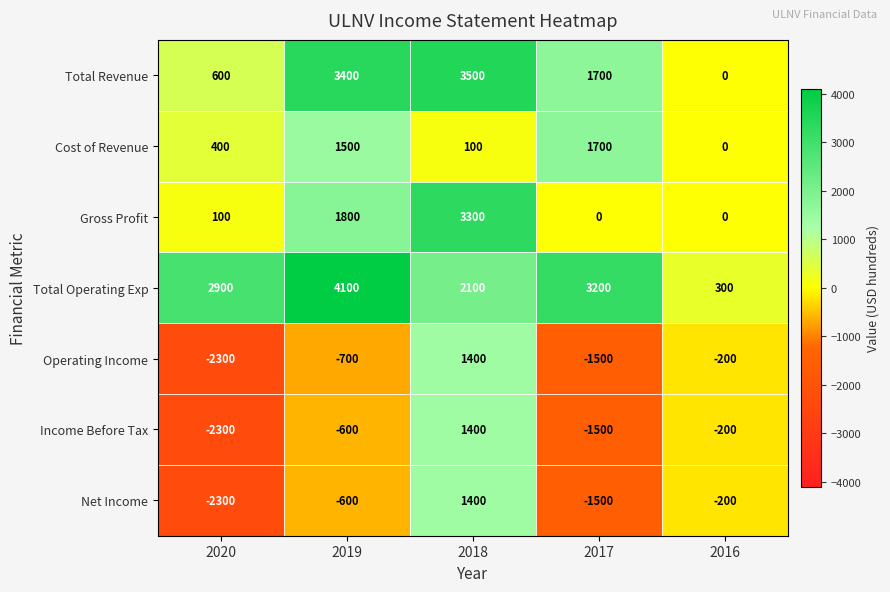

How many values in Total Revenue are above zero?

4